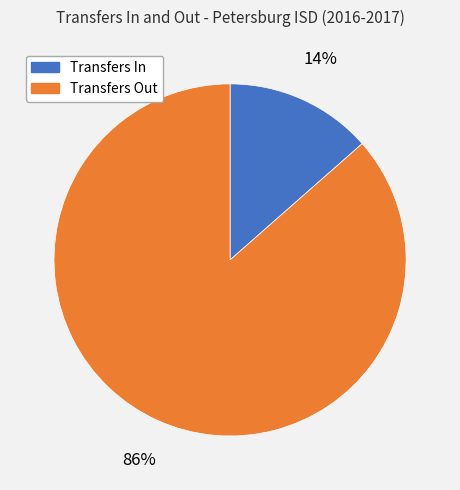

Which slice is the smallest?

Transfers In